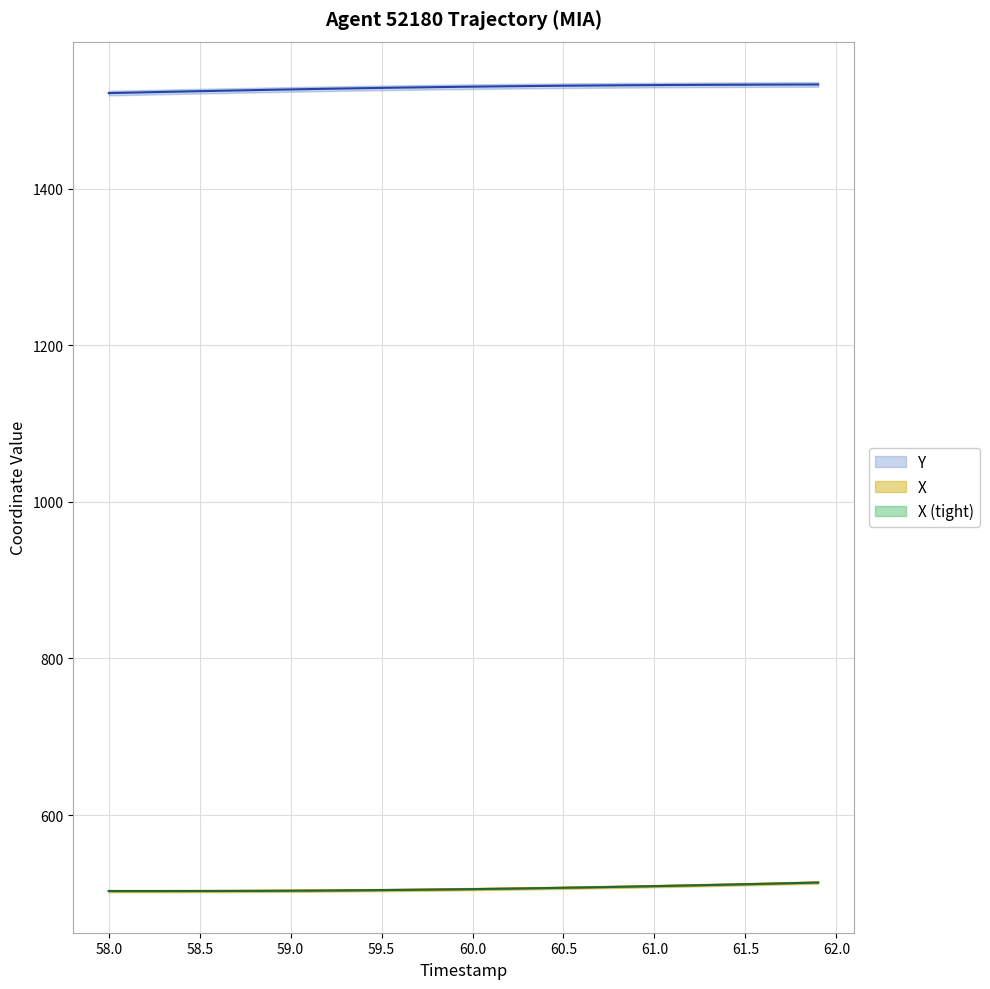

How many categories are shown in the chart?

40